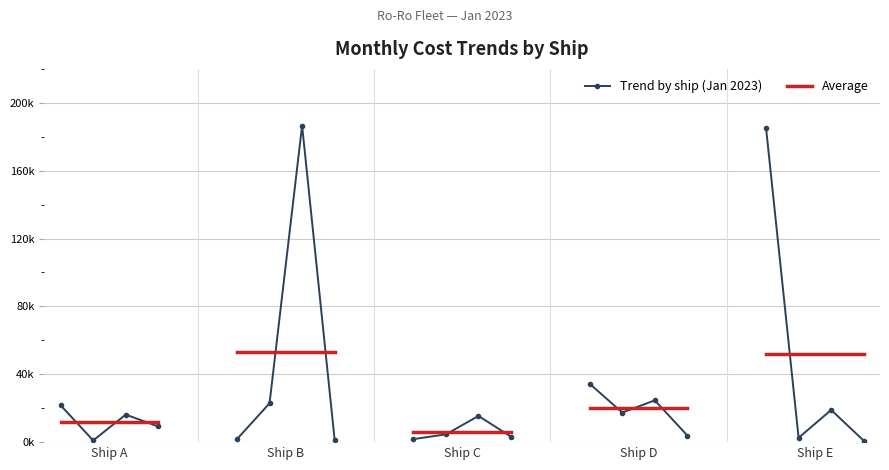

True or false: Ro-Ro C has more than 2 points higher than both neighbors.

False